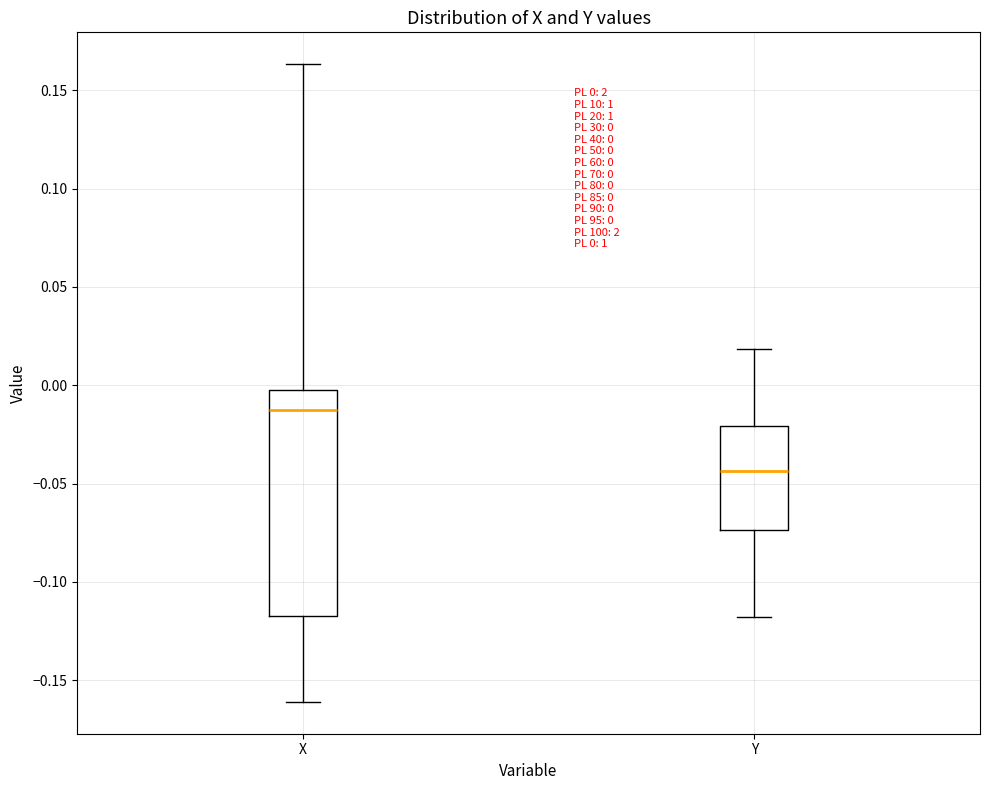

Which box is the tallest, from its lower edge to its upper edge?

X